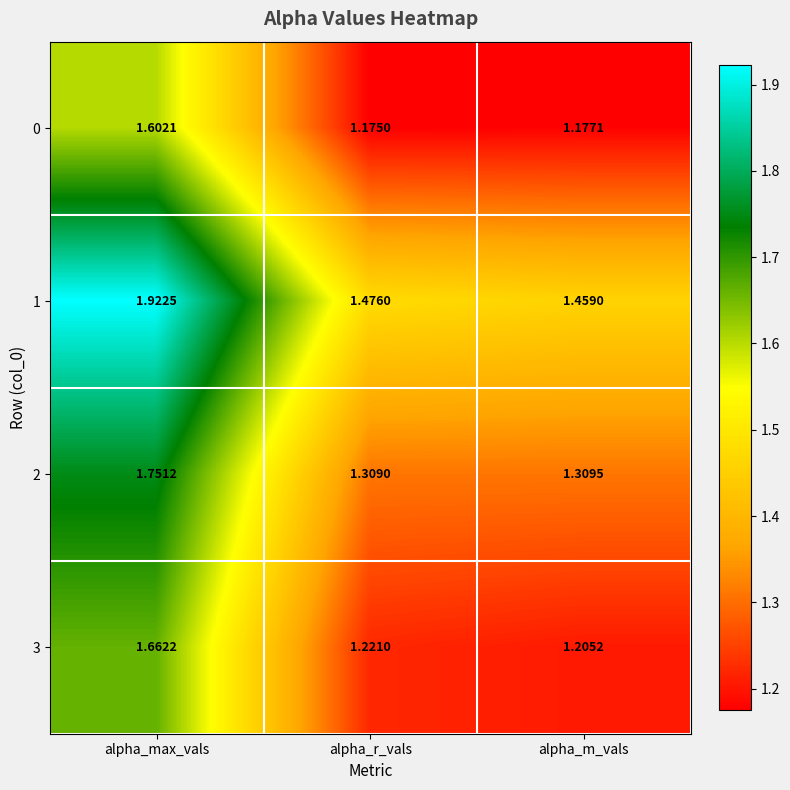

Which category has the highest value across all series?

alpha_max_vals